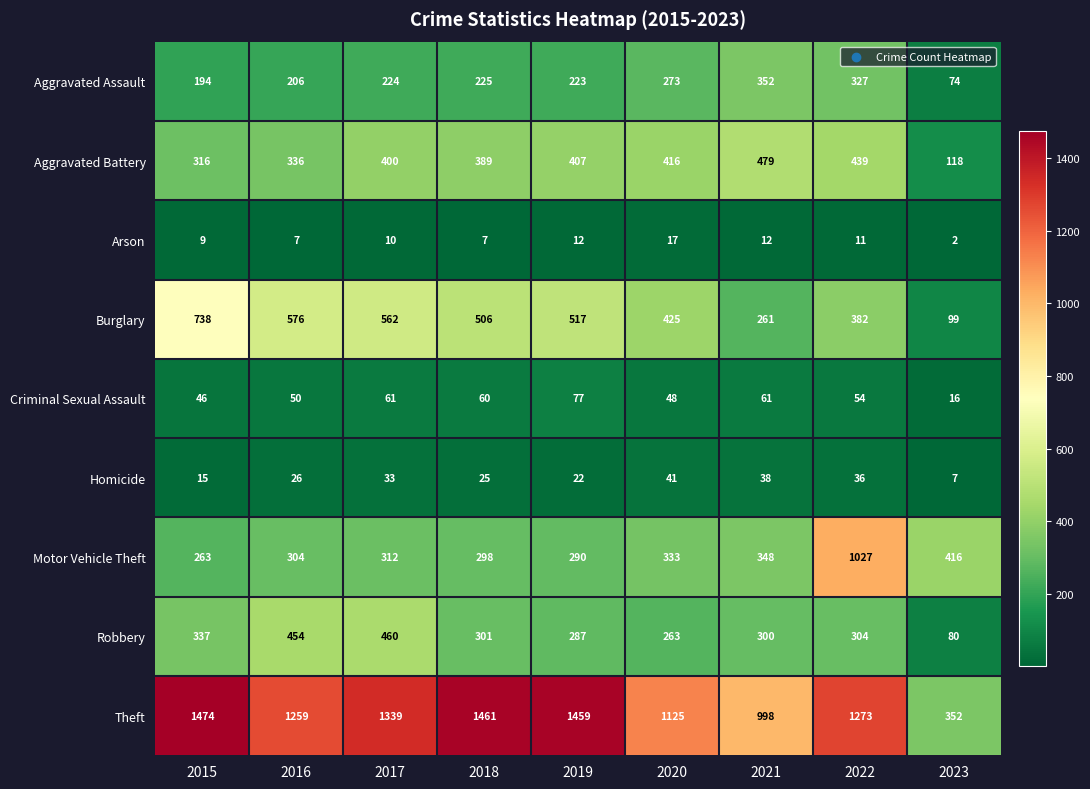

At how many categories does at least one series exceed 1405?

3